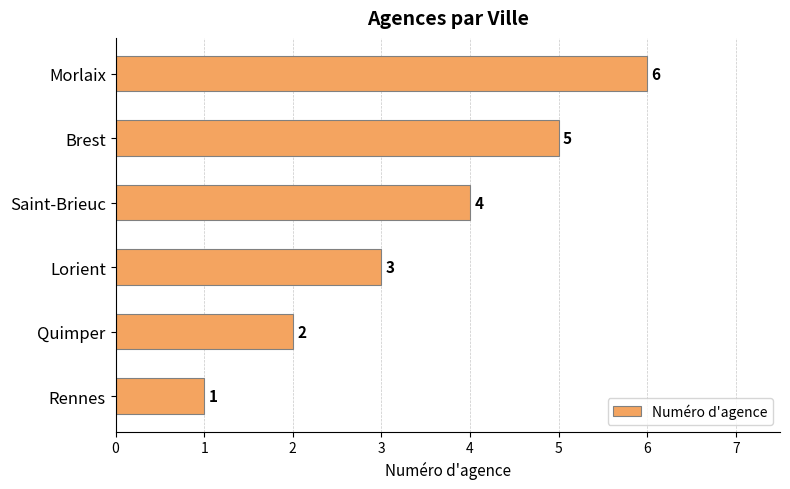

What is the average value?

4